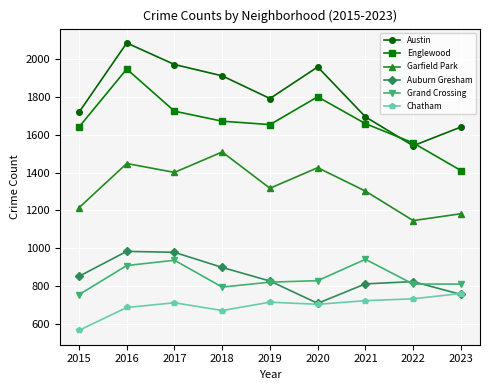

What is the sum of the Auburn Gresham values at 2020 and 2022?

1531